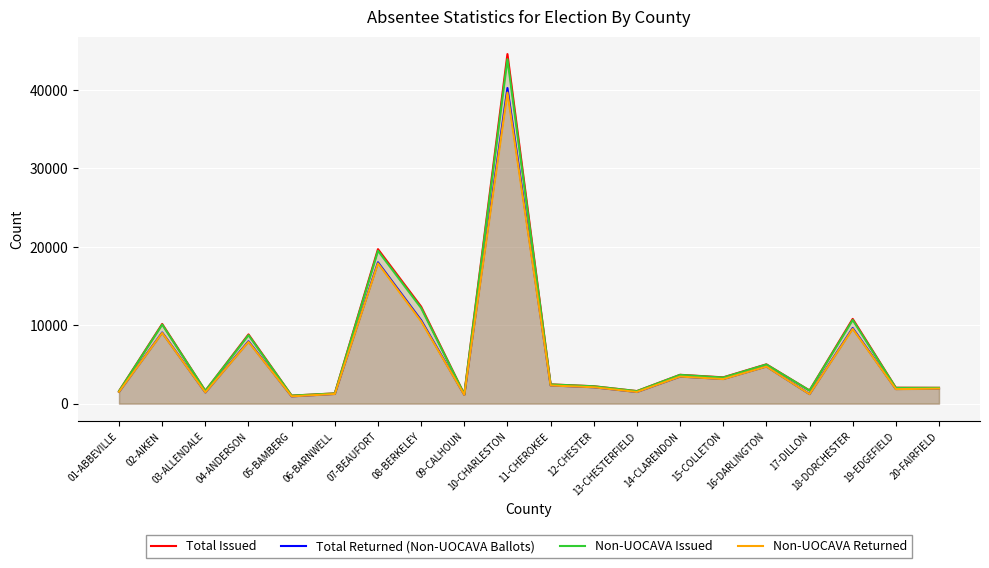

What is the minimum value for Total Returned (Non-UOCAVA Ballots)?

926